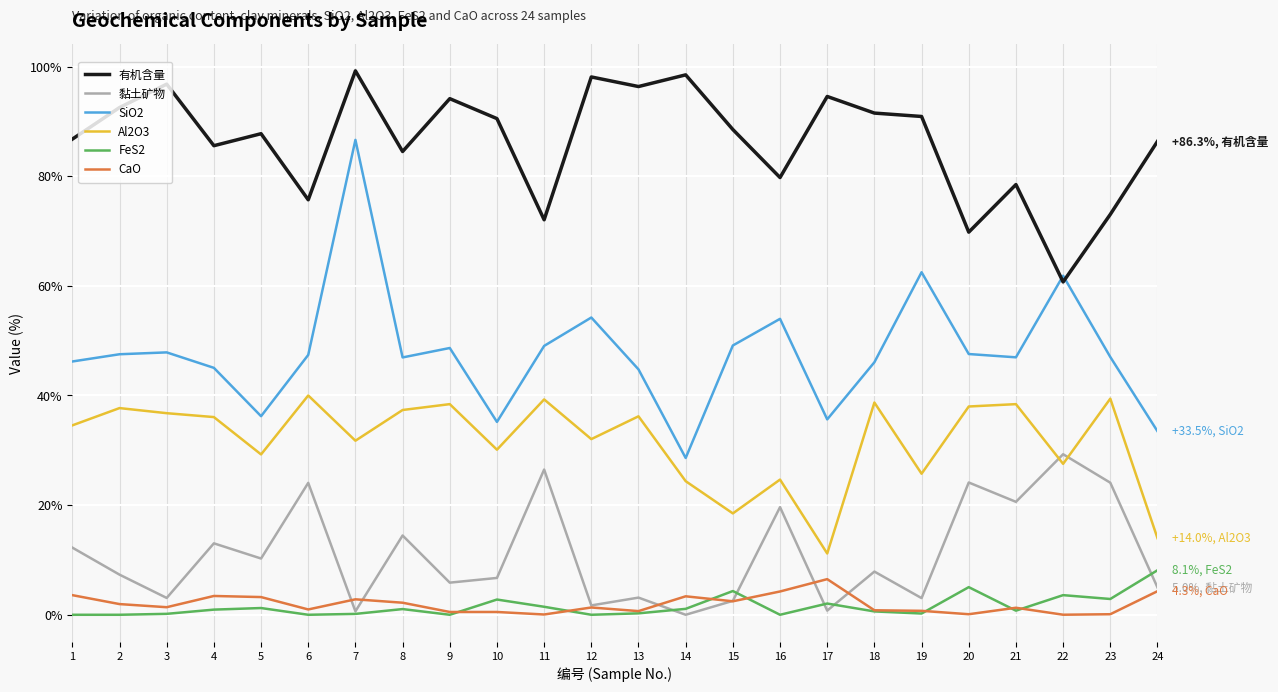

Which series has the largest total across all categories?

有机含量